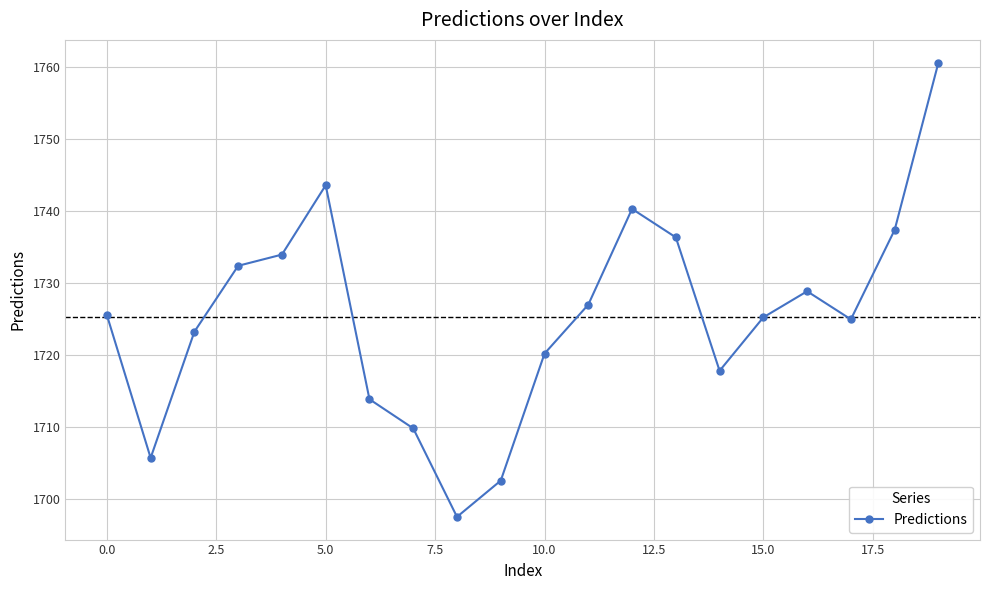

What is the value of the 7th point from the left?

1713.8